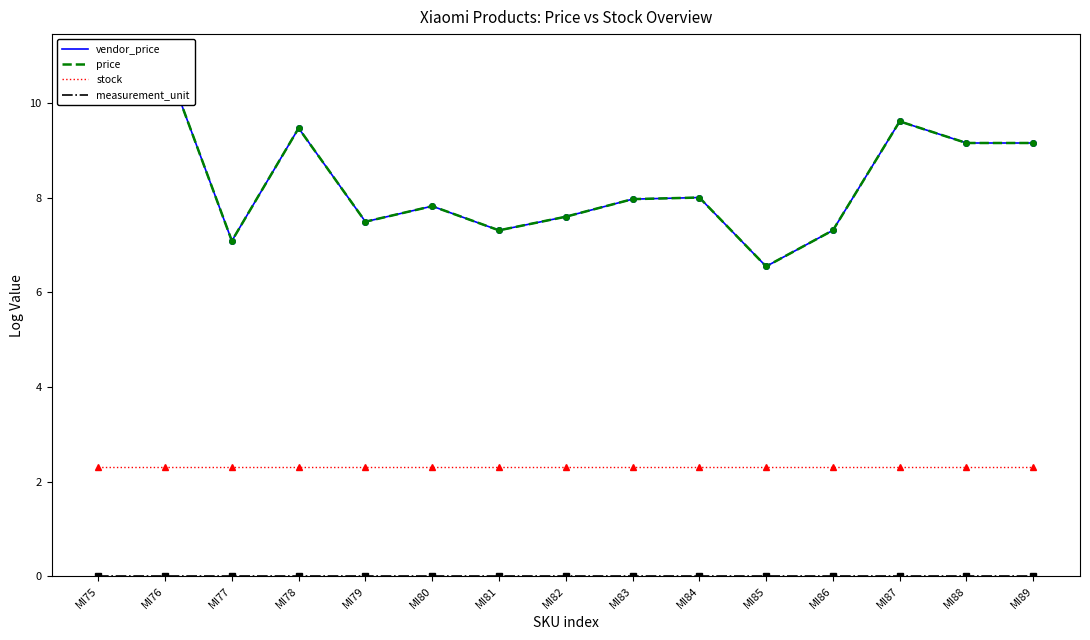

At which category is the sum across all series the highest?

MI76